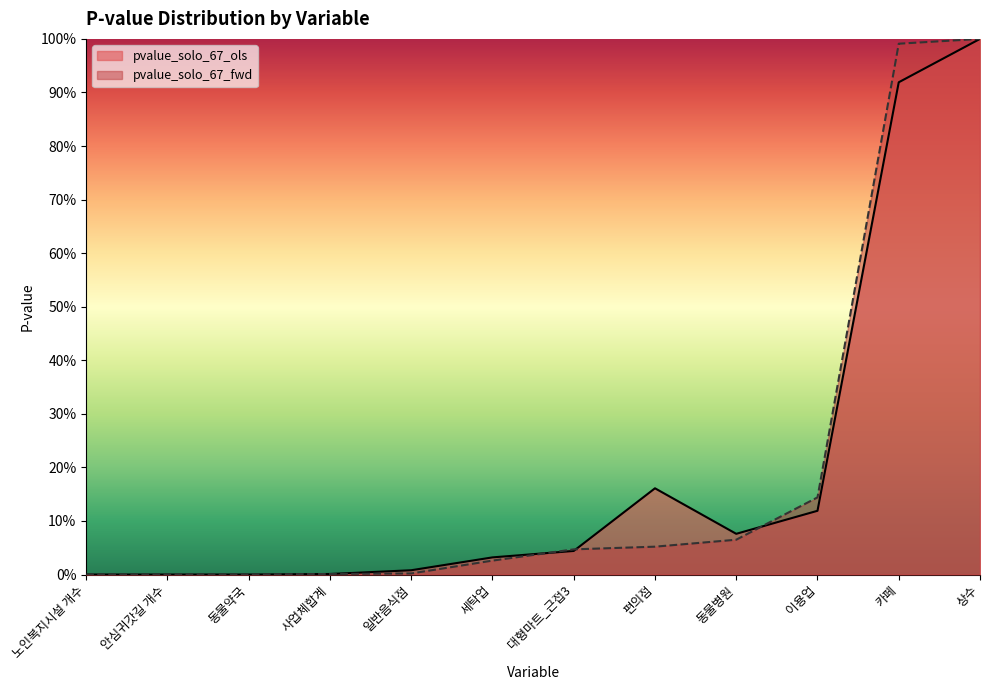

What is the greatest value displayed?

1.0